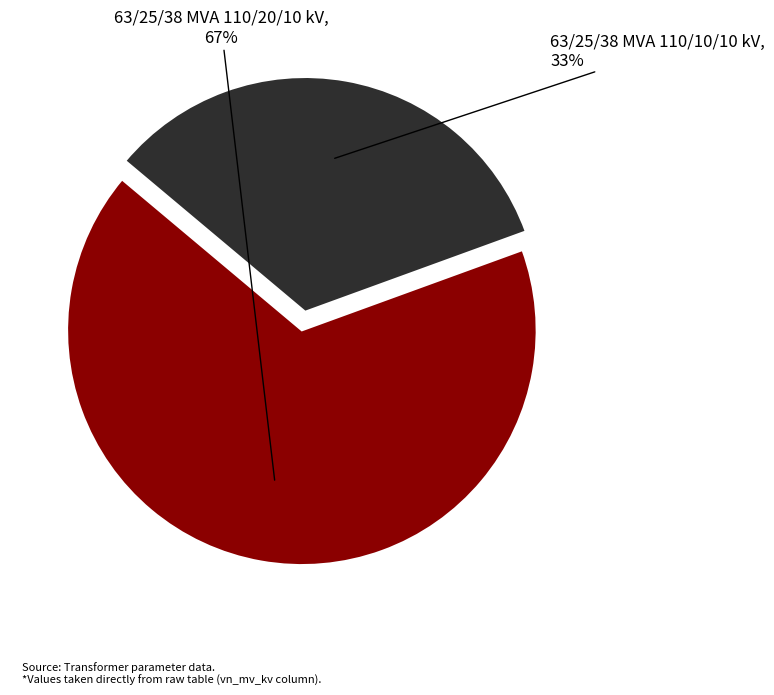

Is there any slice that represents more than half of the pie?

Yes